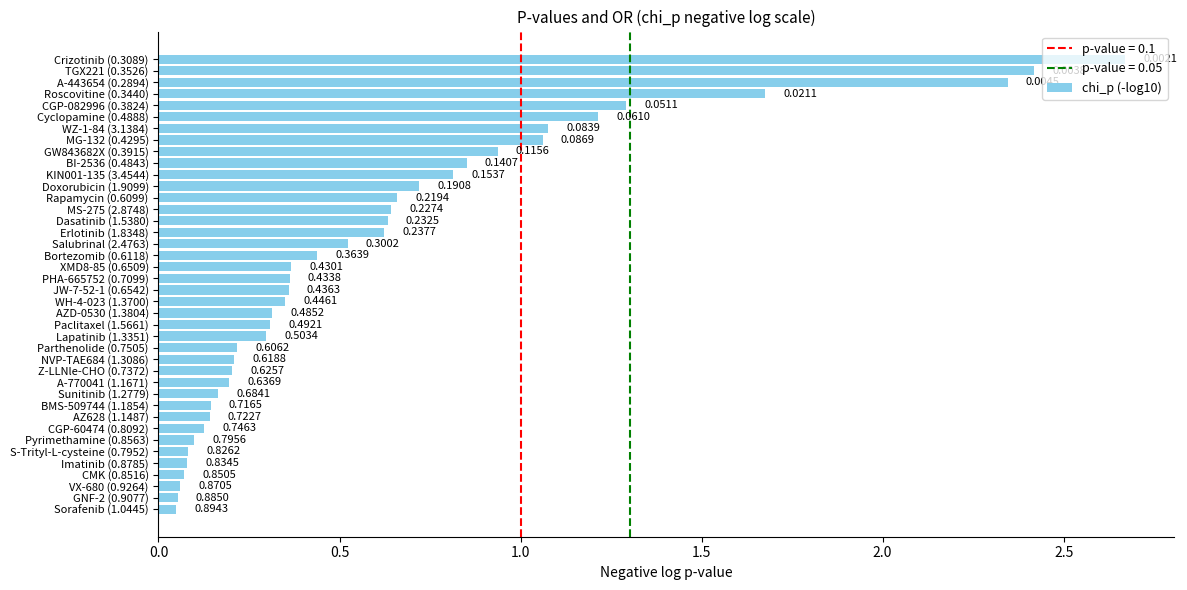

What is the change in value from Sunitinib (1.2779) to MS-275 (2.8748)?

+0.5